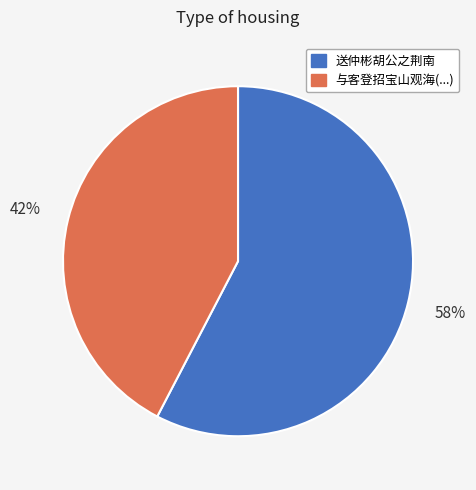

Is there a majority slice in this chart?

Yes